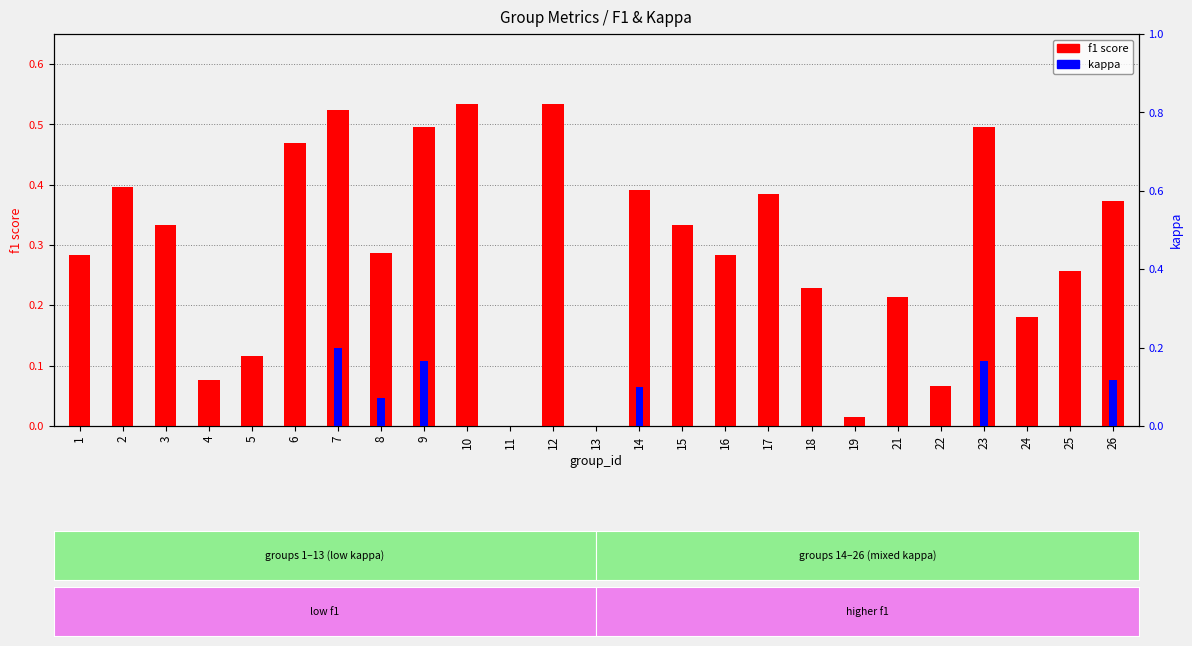

What is the greatest value displayed?

0.5